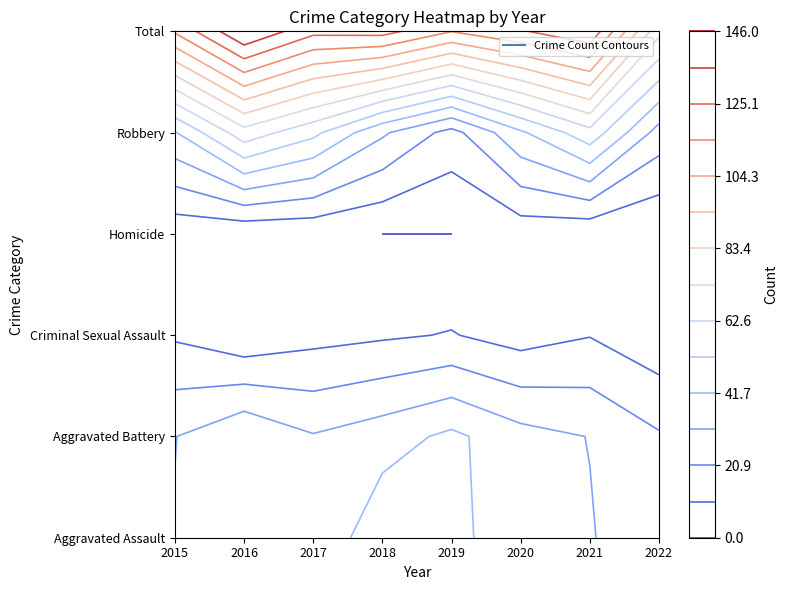

What is the average value of the Criminal Sexual Assault series?

7